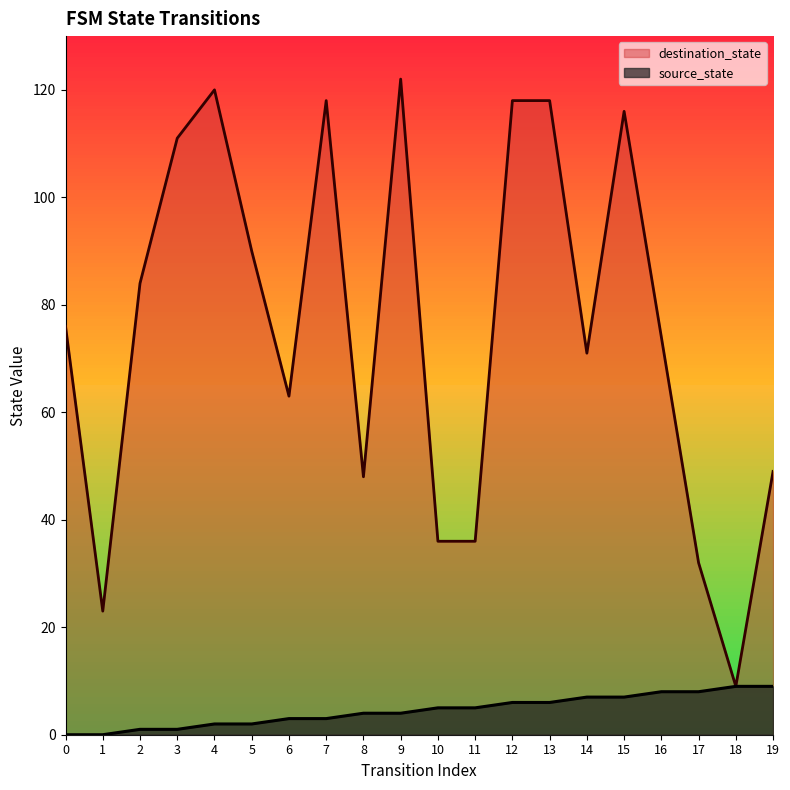

How many data points in source_state are less than 5?

10